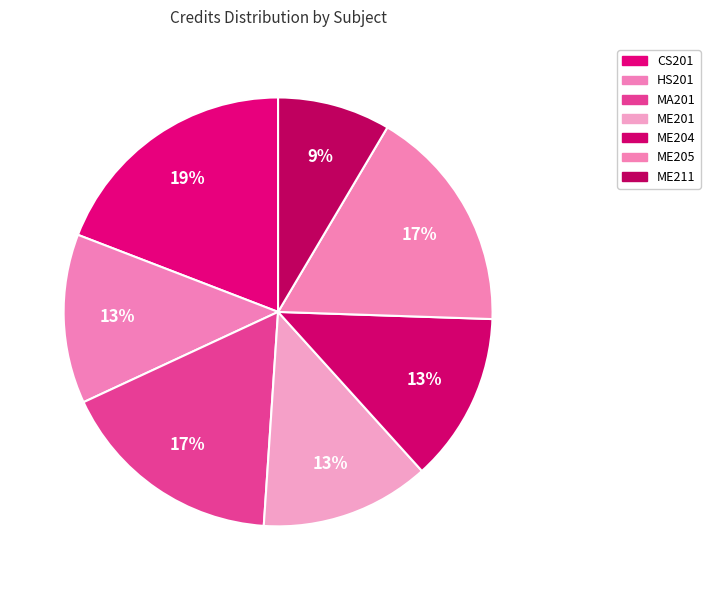

What is the change in value from HS201 to MA201?

+2